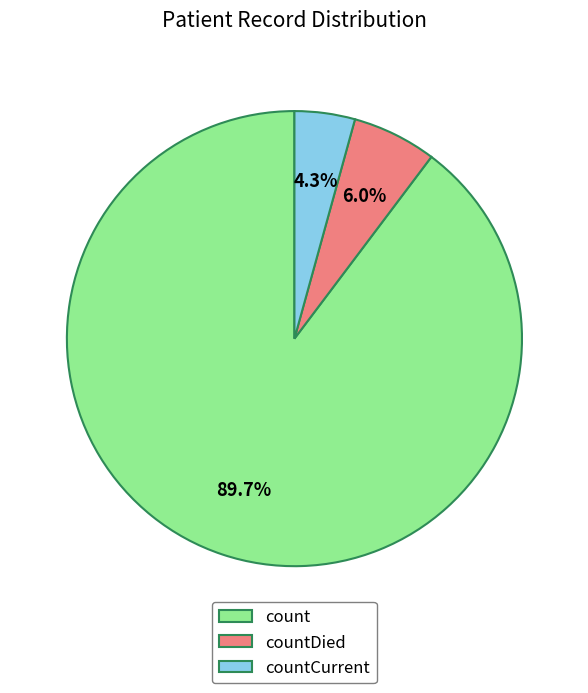

Is there any slice that represents more than half of the pie?

Yes